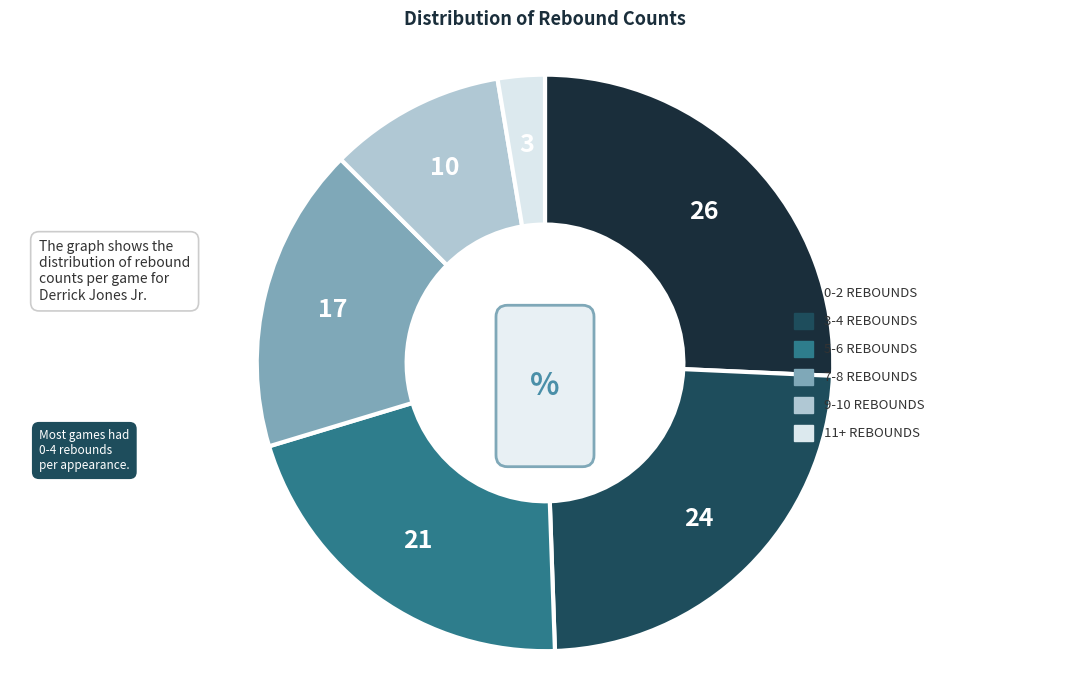

Does any single category account for the majority?

No